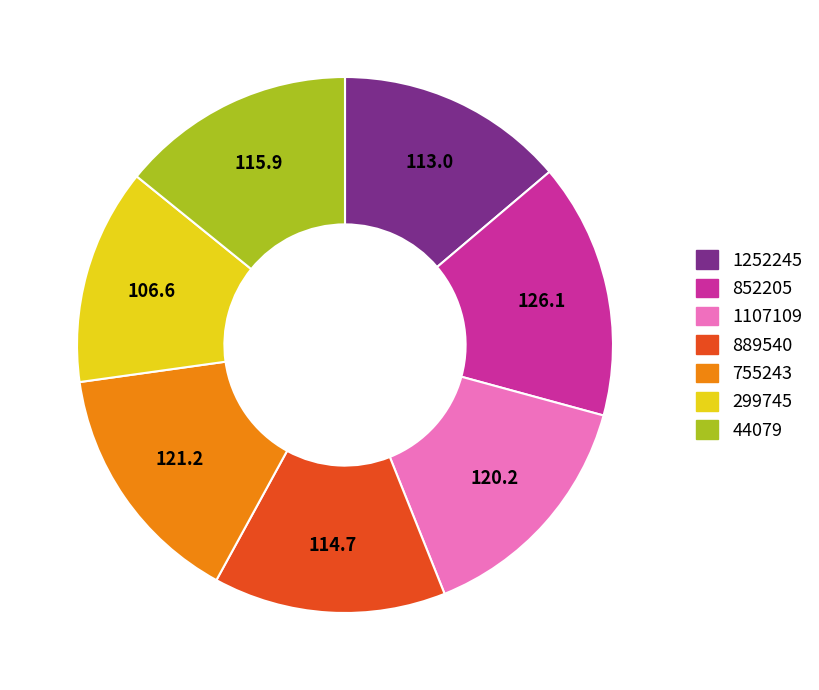

Is there a majority slice in this chart?

No